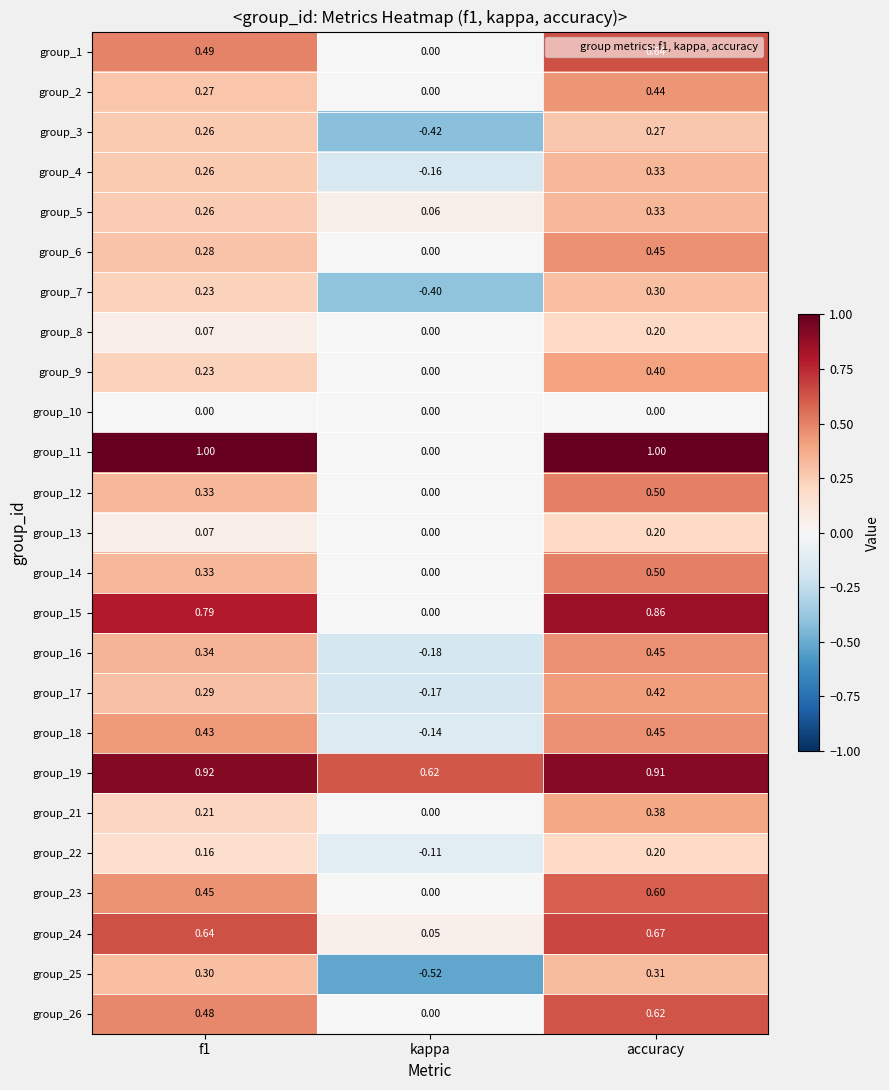

At which label is group_22 closest to 0?

kappa